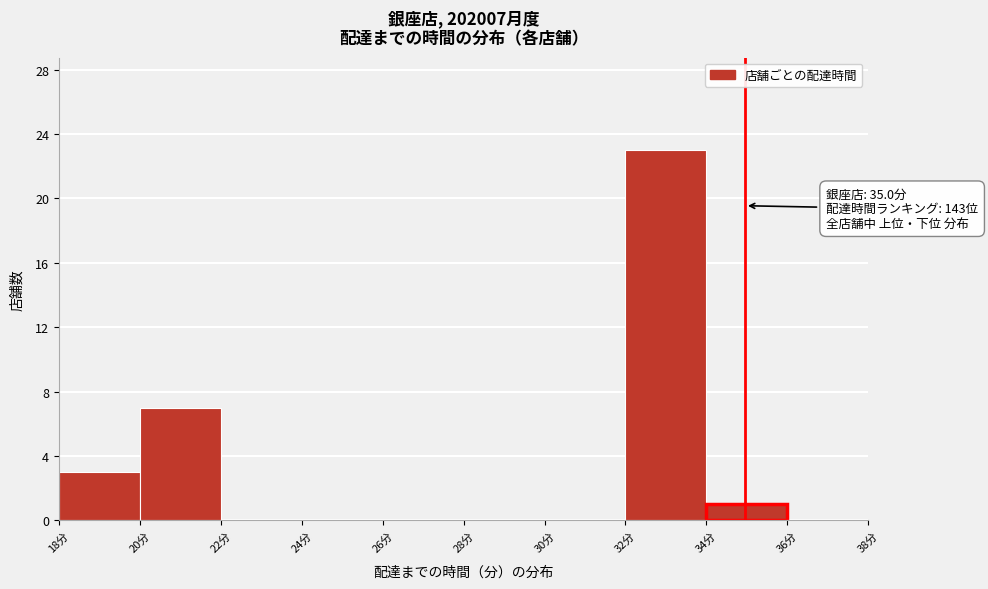

Over which range of the x-axis is the bar tallest?

32 to 34